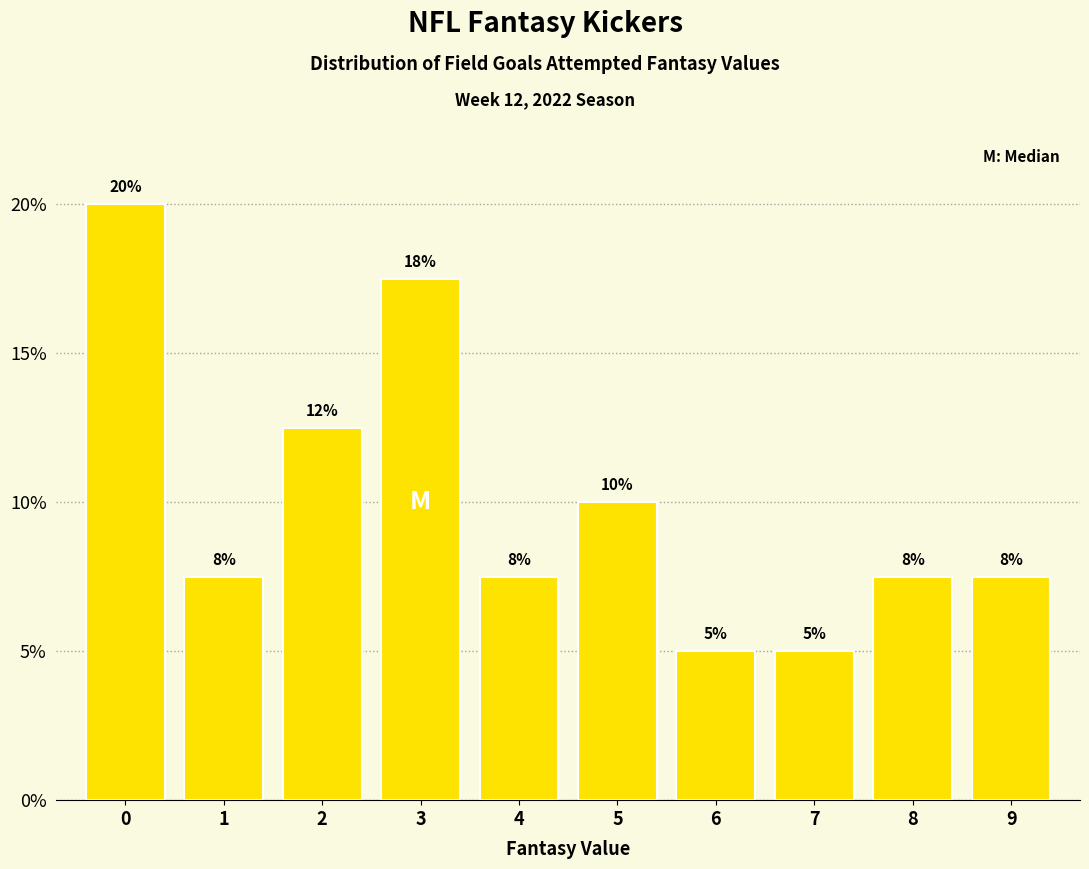

How many bars are there in total?

10